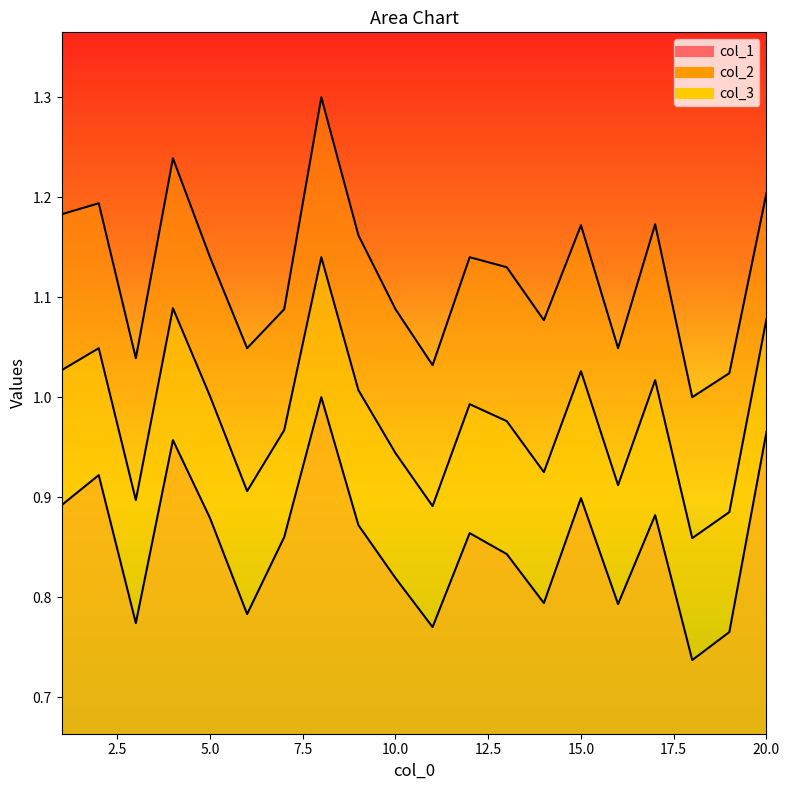

Does the chart display data point markers on the line(s)?

No